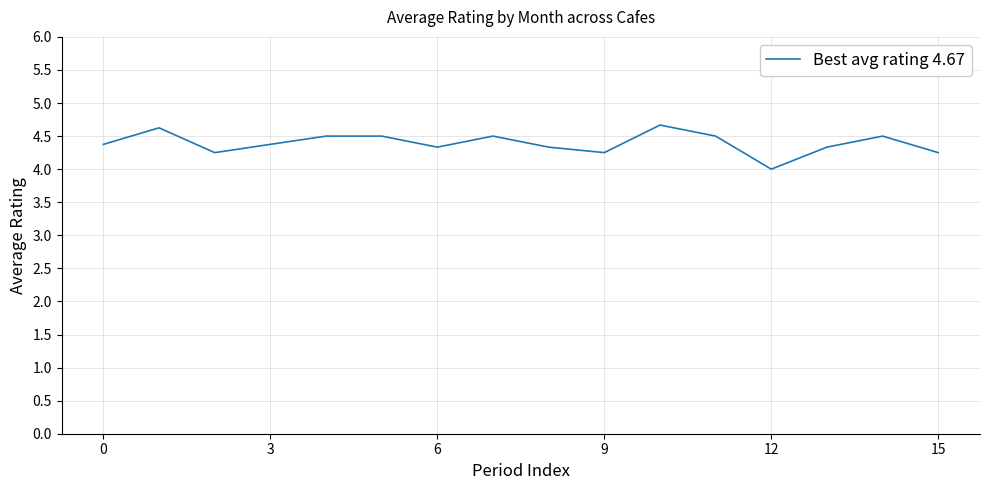

What is the greatest value displayed?

4.7